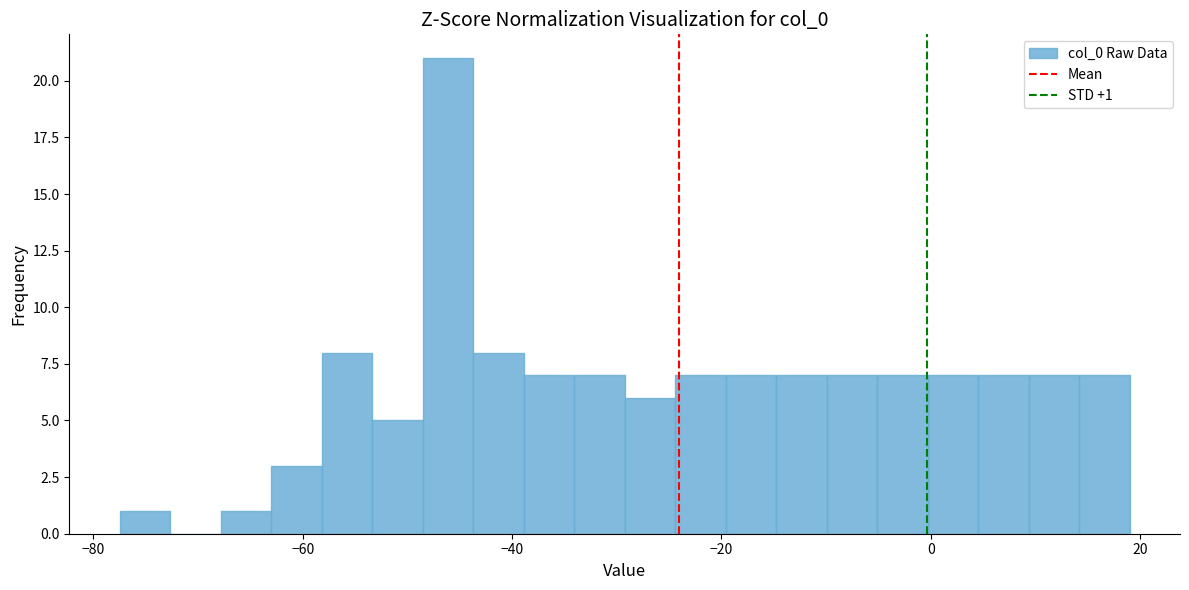

Read against the x-axis, roughly where is the centre of the tallest bar?

-46